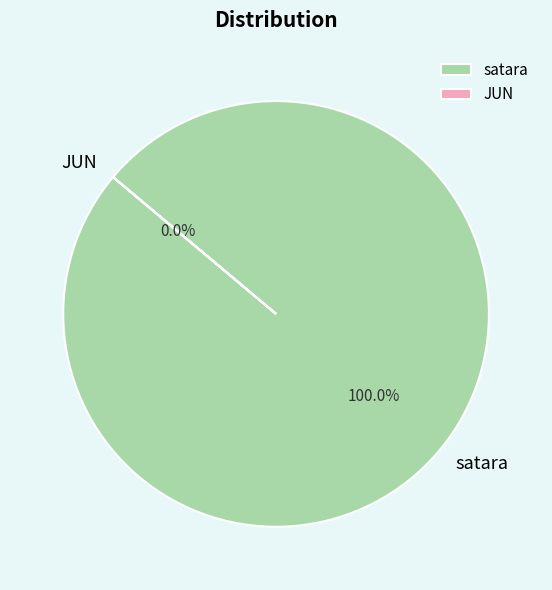

How many slices are in this pie chart?

2